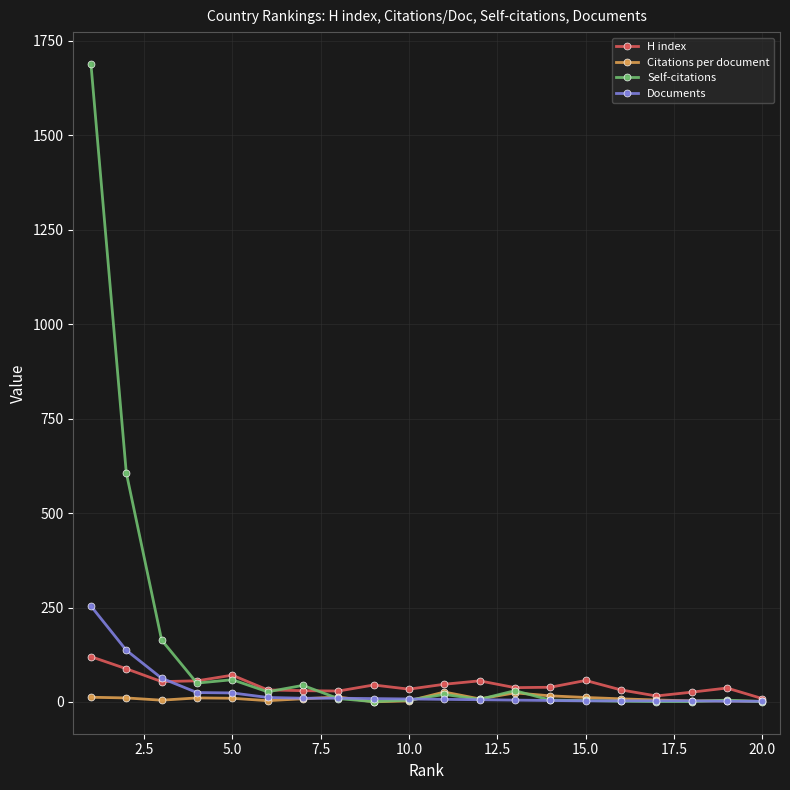

Which series ends up on top after the final intersection of Self-citations and Citations per document?

Citations per document